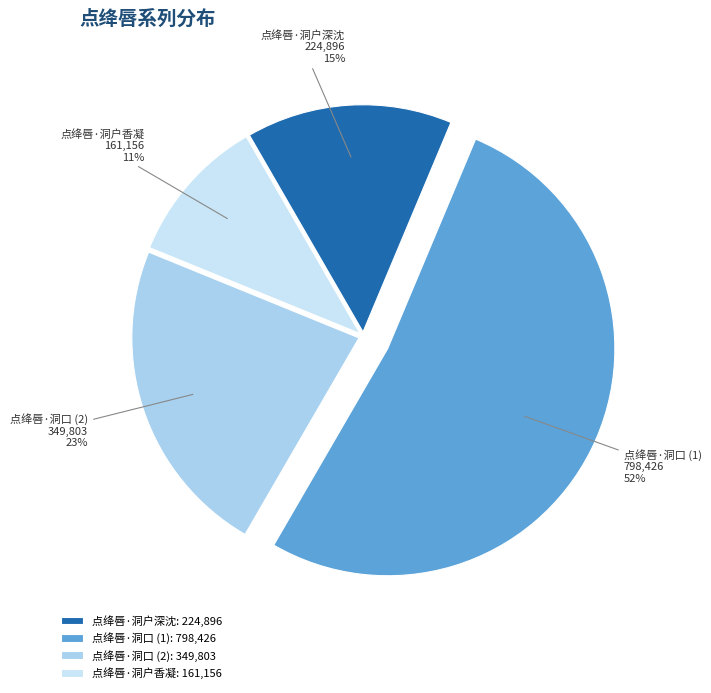

True or false: 点绛唇·洞户深沈 accounts for 9% of the total.

False